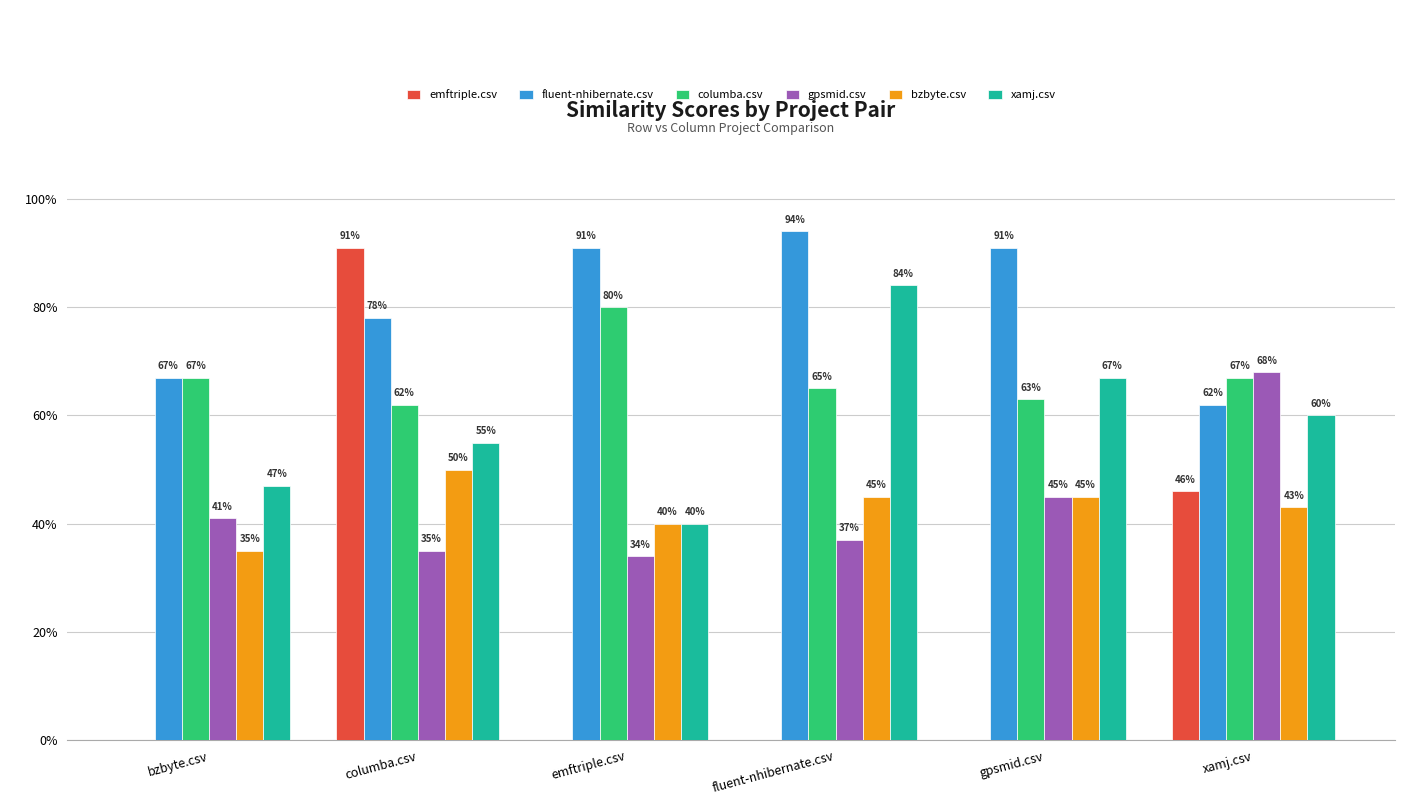

What are all the series names shown in the legend?

emftriple.csv, fluent-nhibernate.csv, columba.csv, gpsmid.csv, bzbyte.csv, xamj.csv